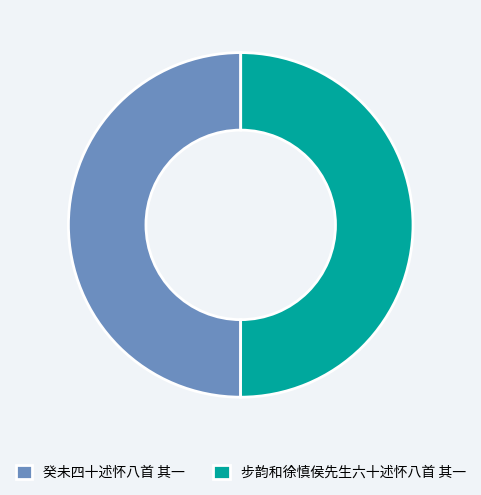

Count the number of slices in the pie.

2